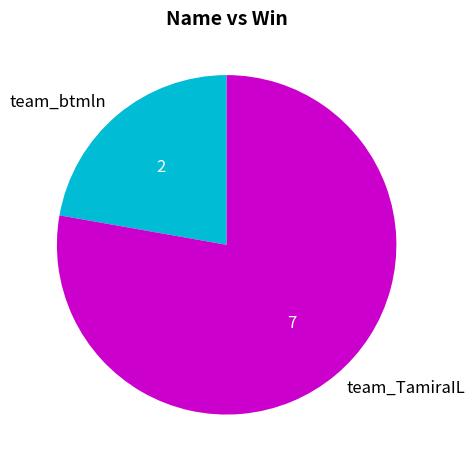

How many segments does this pie chart have?

2